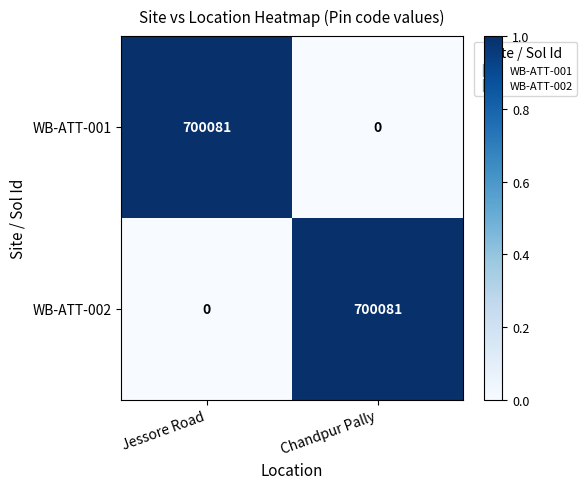

What is the difference between the maximum and minimum values in the WB-ATT-001 series?

700081